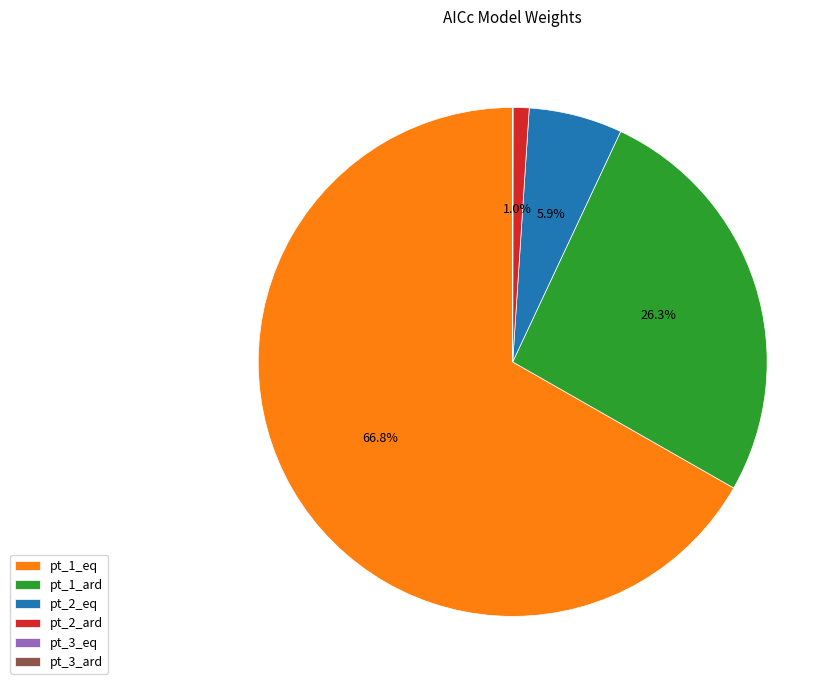

Does pt_2_eq represent more than half of the total?

No